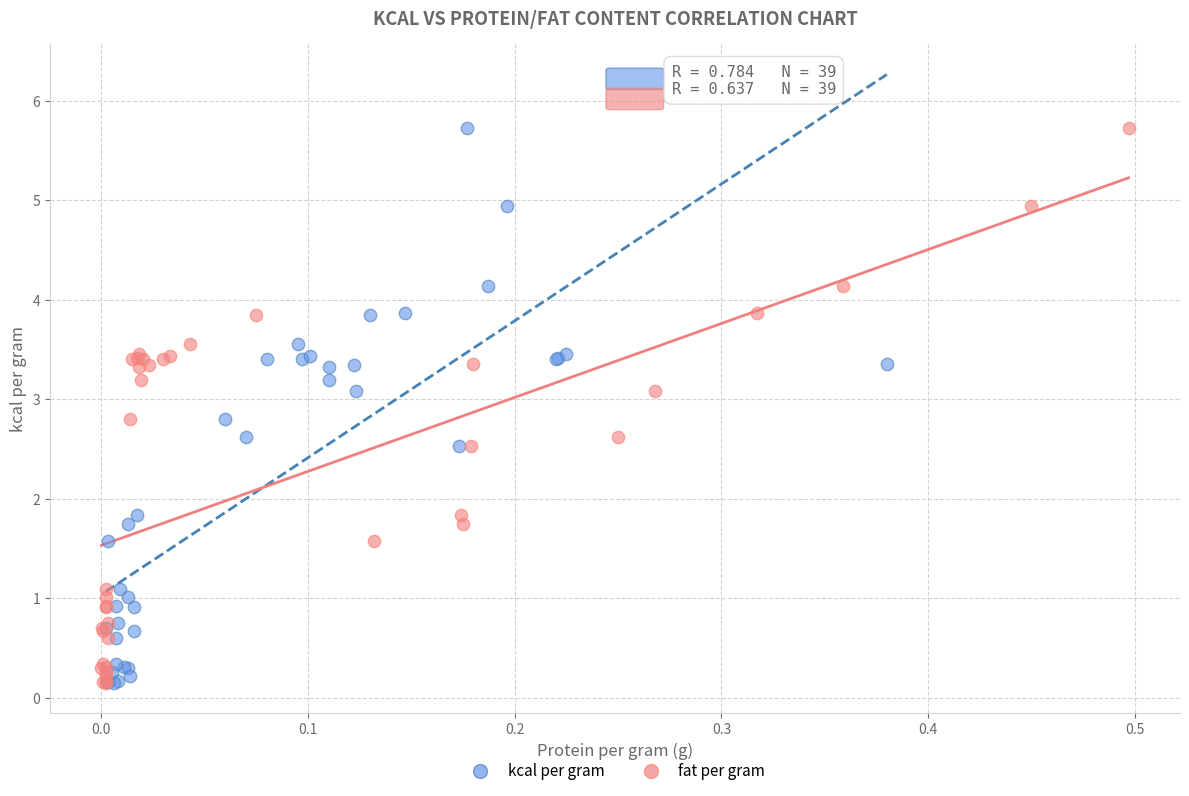

What are all the series names shown in the legend?

kcal per gram, fat per gram